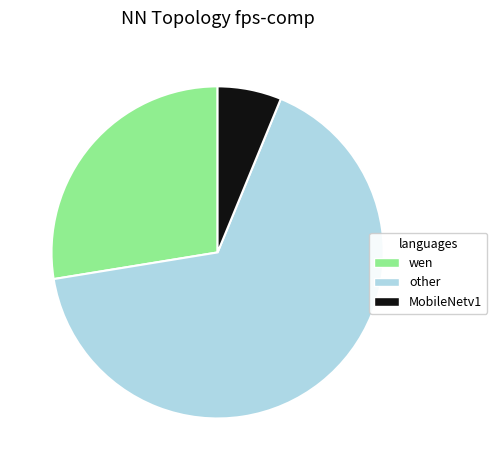

Is there any slice that represents more than half of the pie?

Yes